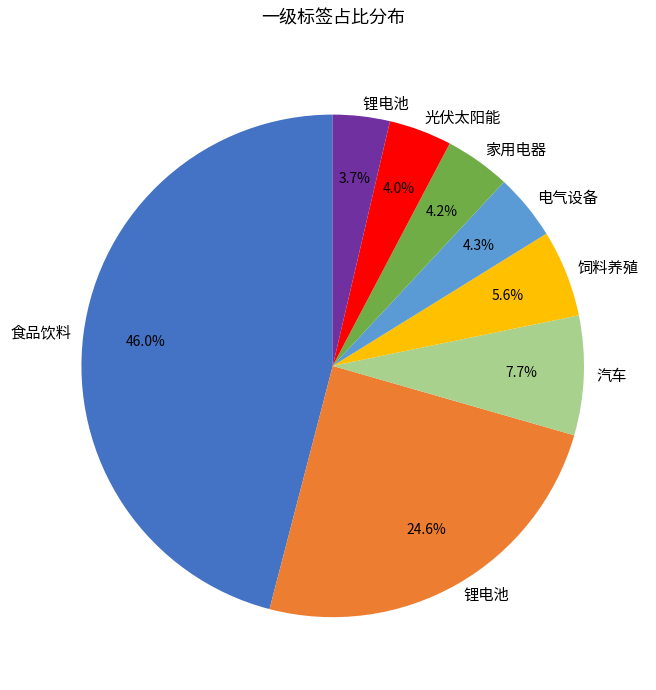

Is there any slice that represents more than half of the pie?

No